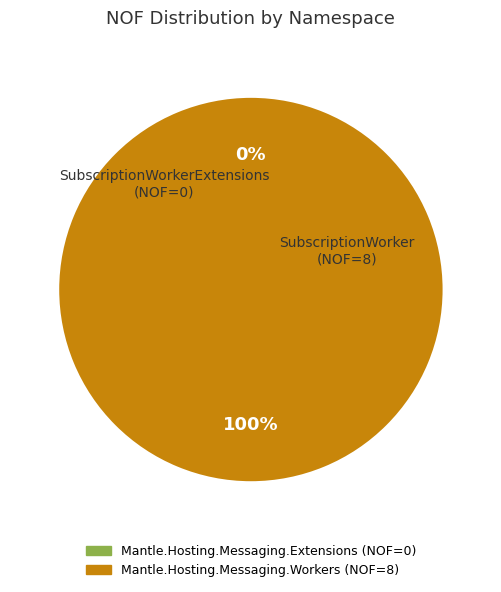

How many slices are in this pie chart?

2